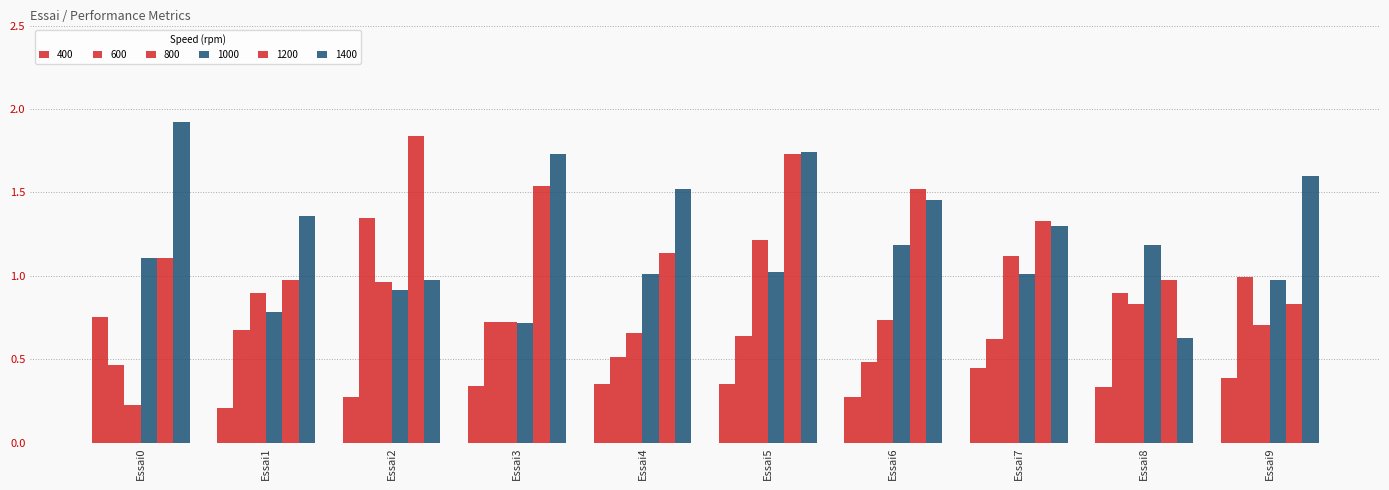

Reading left to right, list all the values displayed in this chart.

400: 0.8	0.2	0.3	0.3	0.4	0.4	0.3	0.4	0.3	0.4
600: 0.5	0.7	1.3	0.7	0.5	0.6	0.5	0.6	0.9	1.0
800: 0.2	0.9	1.0	0.7	0.7	1.2	0.7	1.1	0.8	0.7
1000: 1.1	0.8	0.9	0.7	1.0	1.0	1.2	1.0	1.2	1.0
1200: 1.1	1.0	1.8	1.5	1.1	1.7	1.5	1.3	1.0	0.8
1400: 1.9	1.4	1.0	1.7	1.5	1.7	1.5	1.3	0.6	1.6